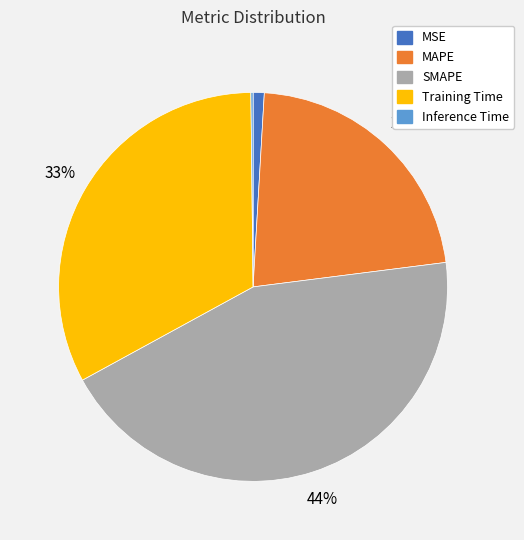

Combined, do Training Time and MAPE account for over 50%?

Yes